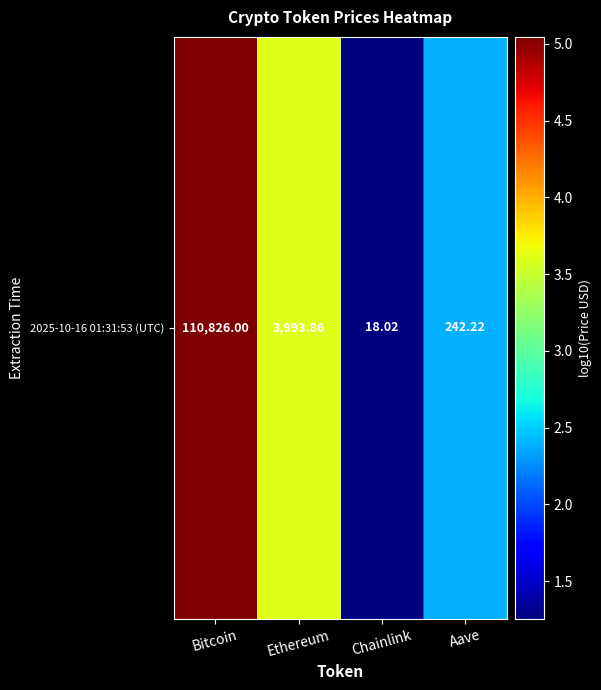

Where is the data nearest to the value 3?

Ethereum